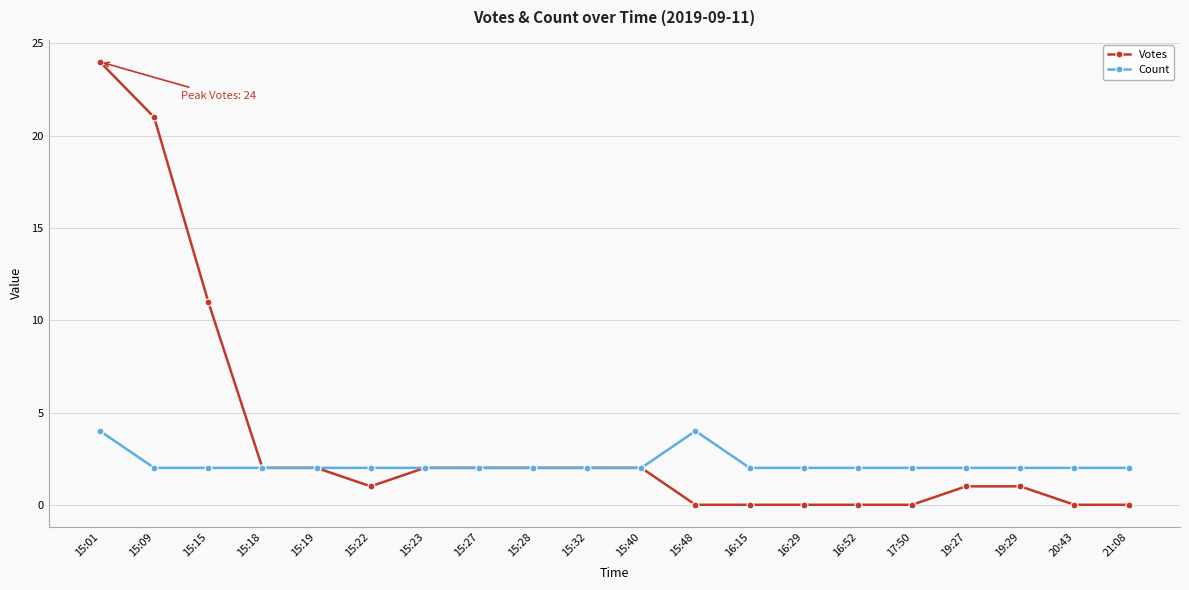

At how many categories does at least one series exceed 5?

3